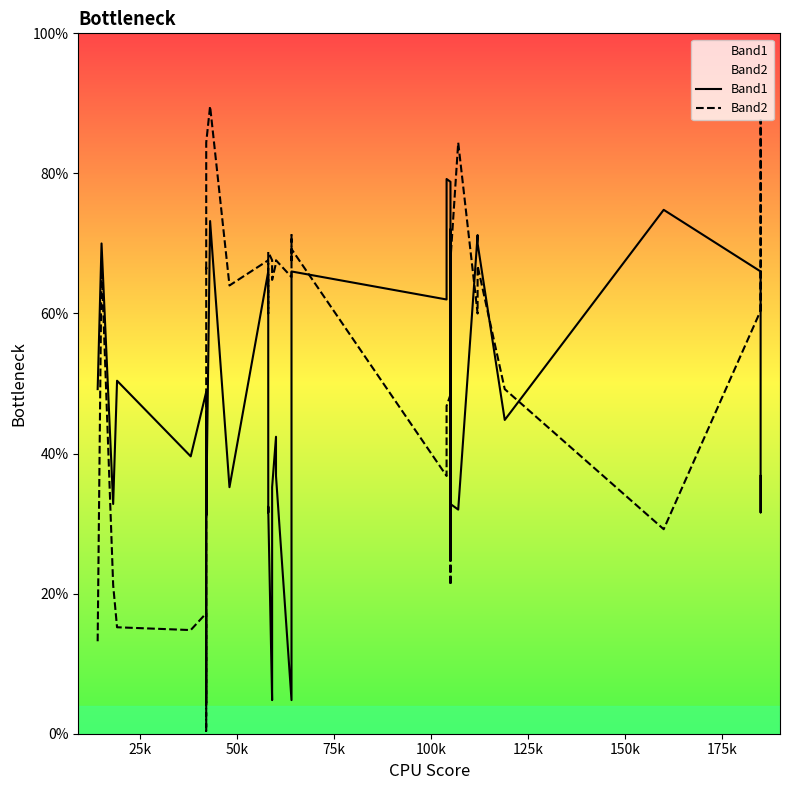

True or false: Band2 has more than 0 points higher than both neighbors.

True